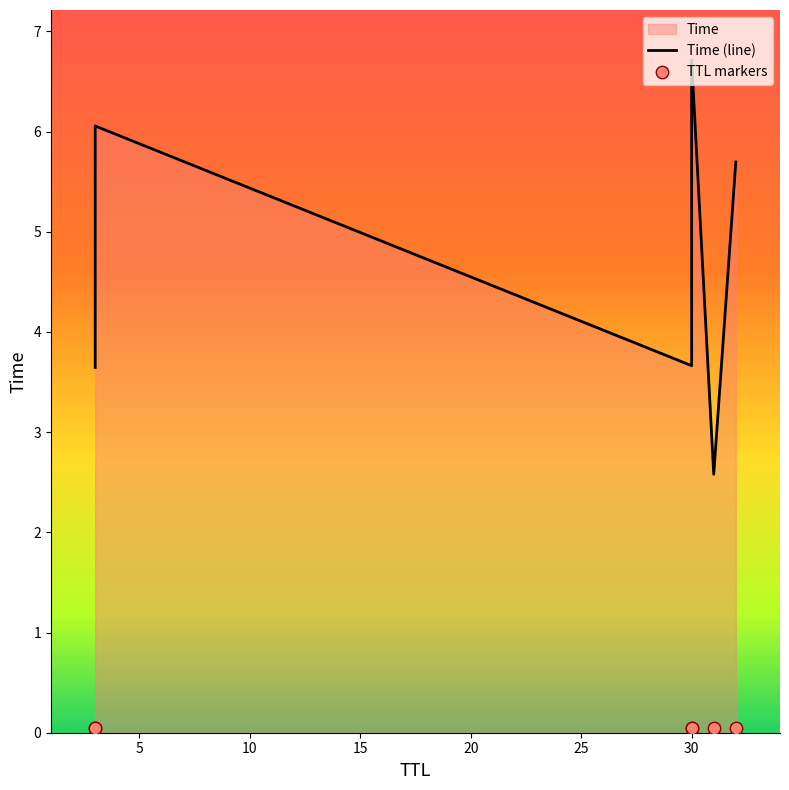

What is the change in value from 31 to 30?

+4.1